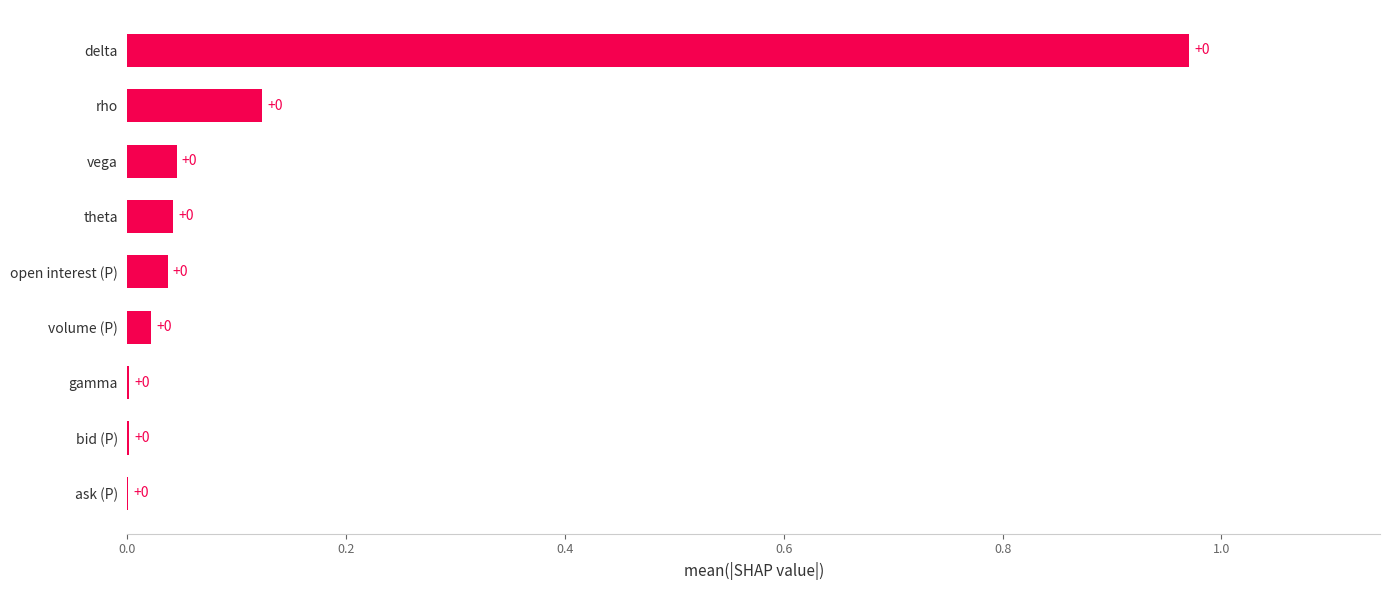

At which category does the chart reach its peak across all series?

delta